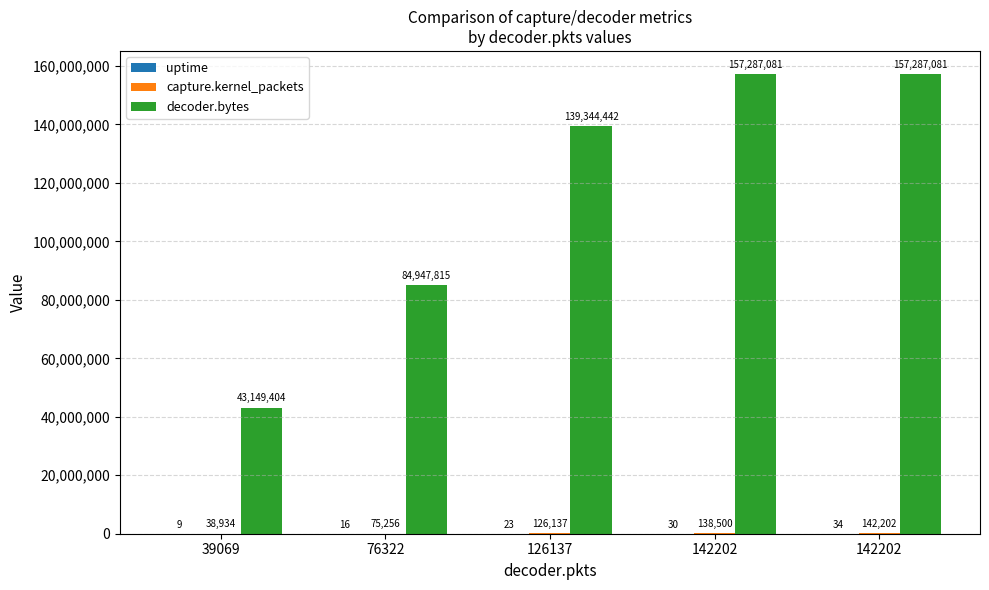

Reading left to right, extract all data points from this chart.

uptime: 9	16	23	30	34
capture.kernel_packets: 38934	75256	126137	138500	142202
decoder.bytes: 43149404	84947815	139344442	157287081	157287081